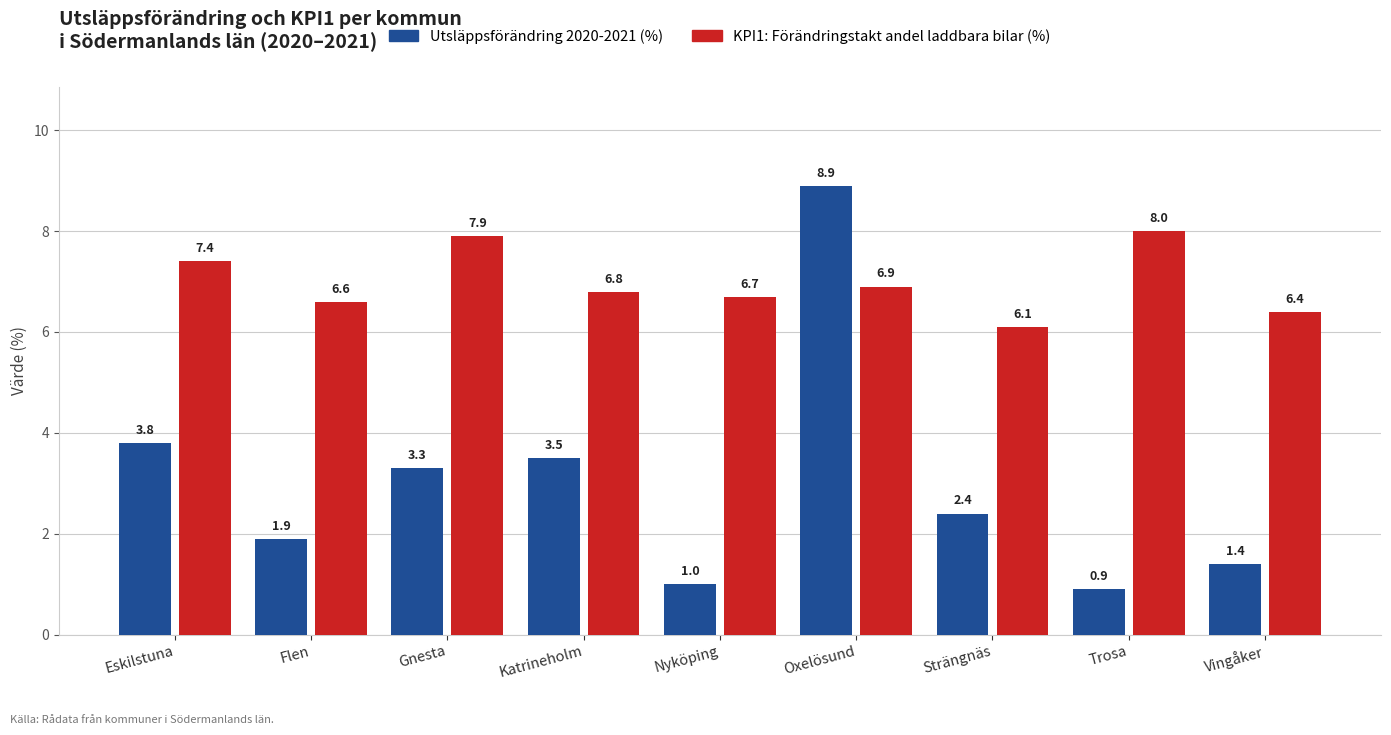

What is the difference between the maximum and second lowest values in the Utsläppsförändring 2020-2021 (%) series?

7.9